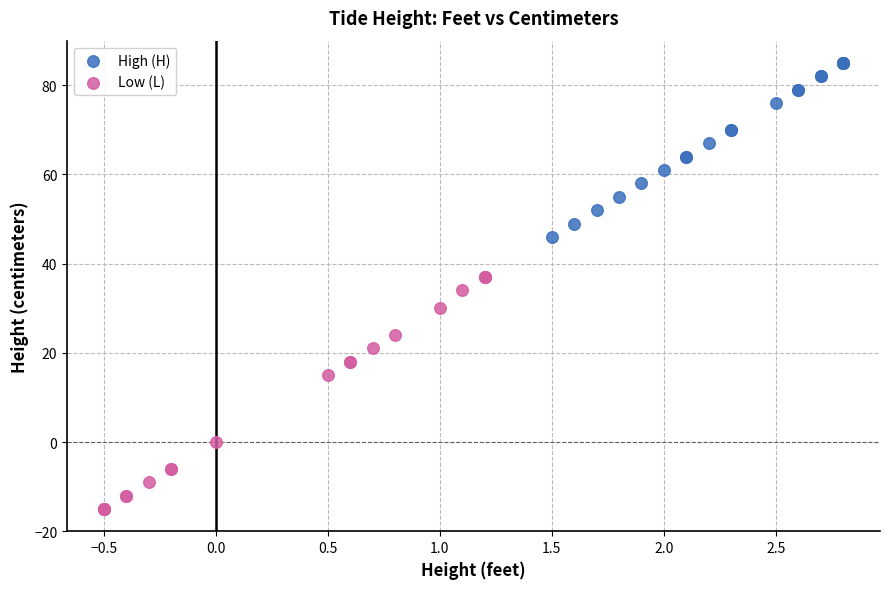

Which series contains the highest Y value?

High (H)